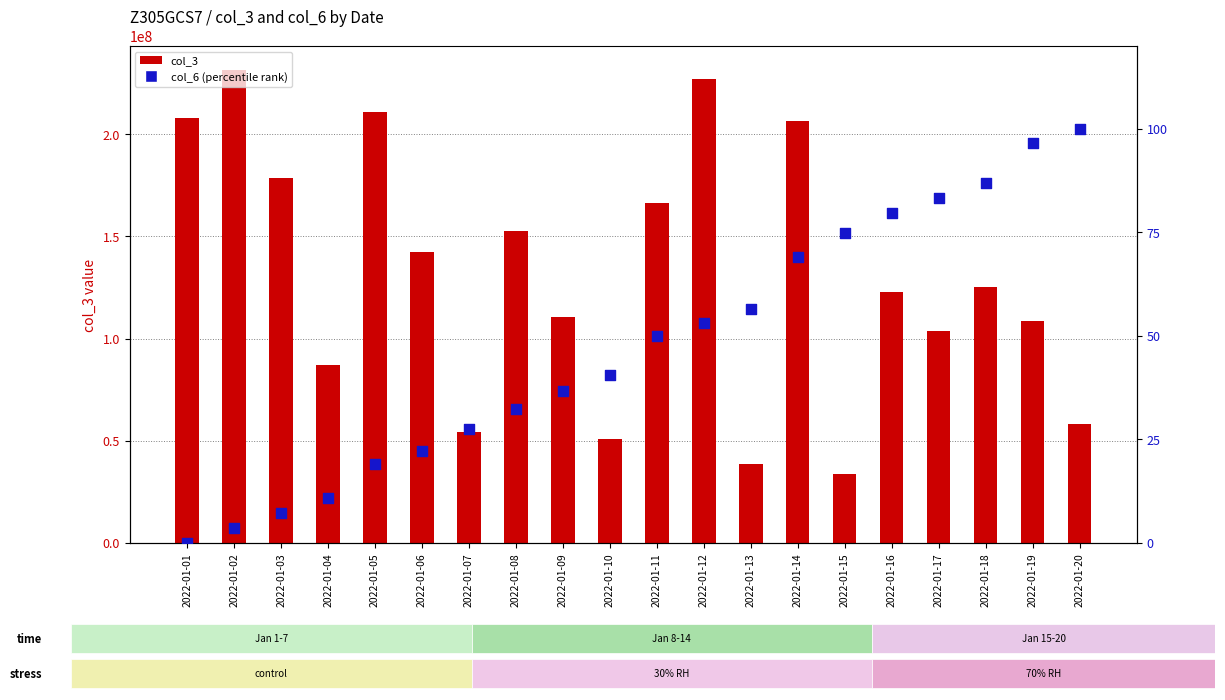

At which category is the sum across all series the highest?

2022-01-02